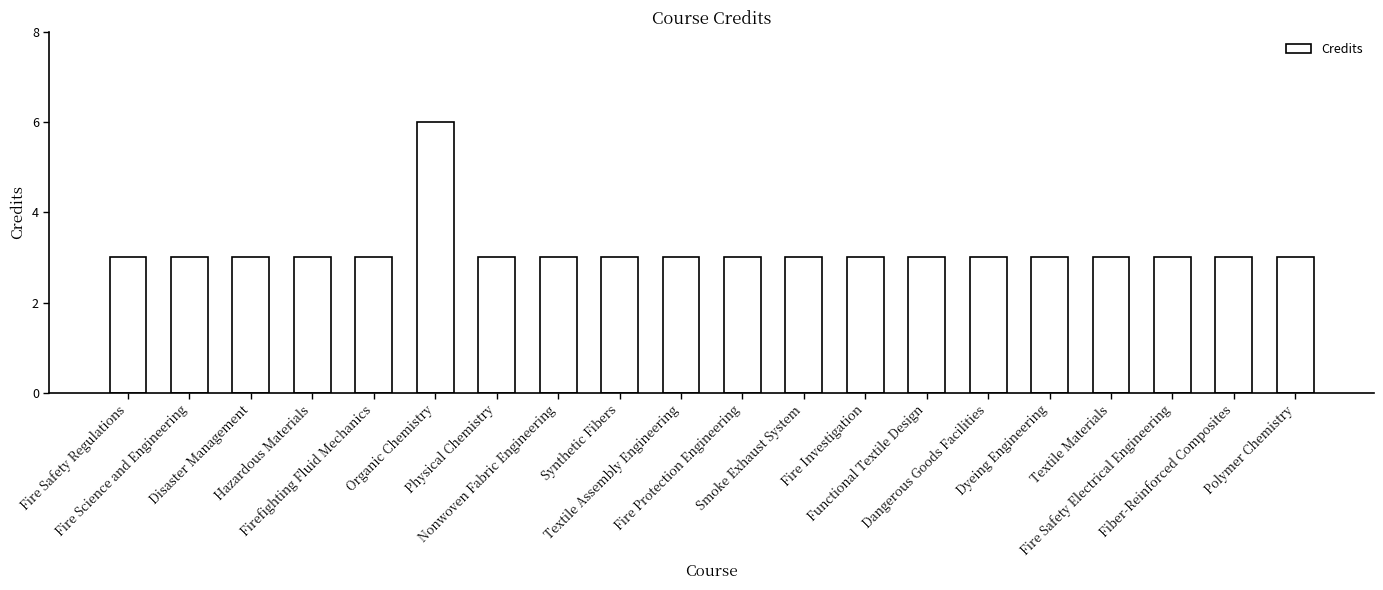

What is the label of the 12th bar from the right?

Synthetic Fibers